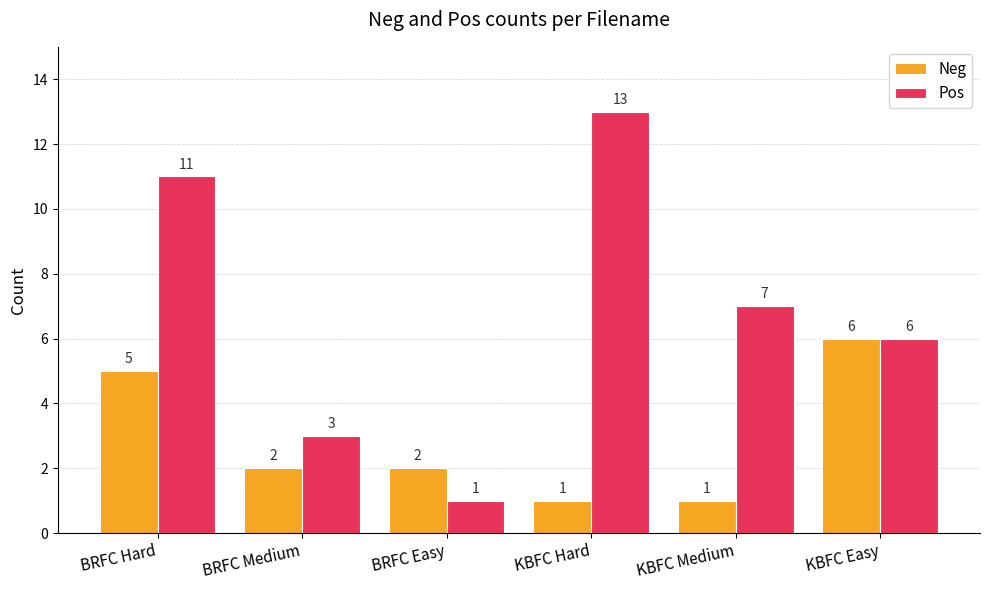

What are all the series names shown in the legend?

Neg, Pos